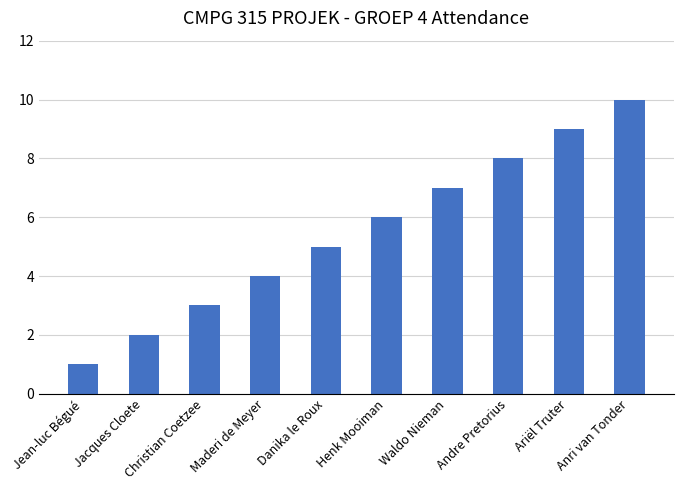

What is the average value?

6